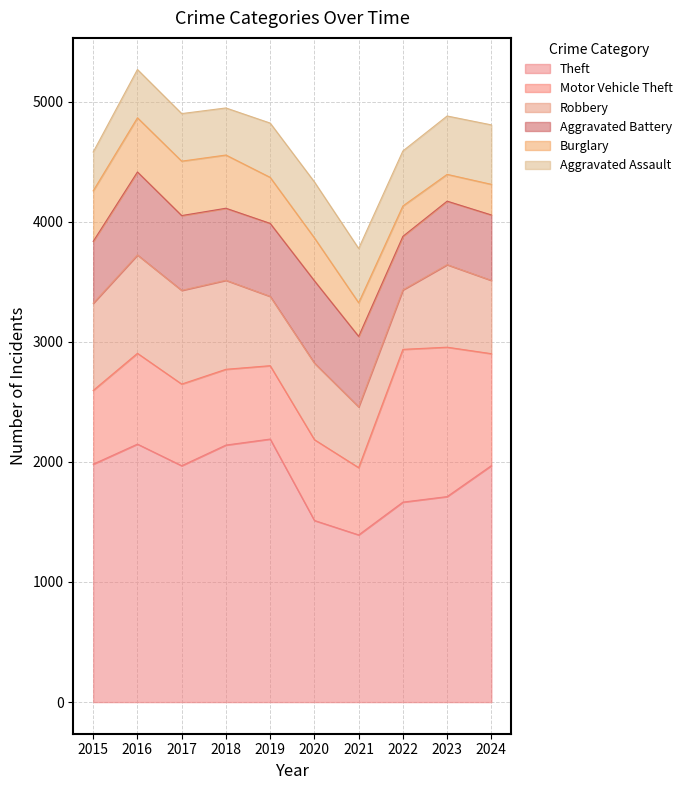

What is the difference between the maximum and minimum values in the Motor Vehicle Theft series?

712